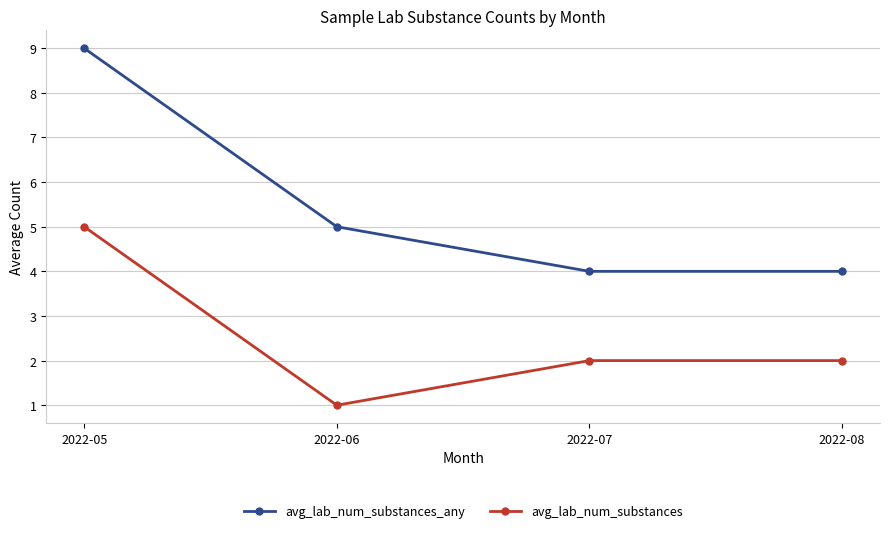

Which series has the widest spread of values?

avg_lab_num_substances_any